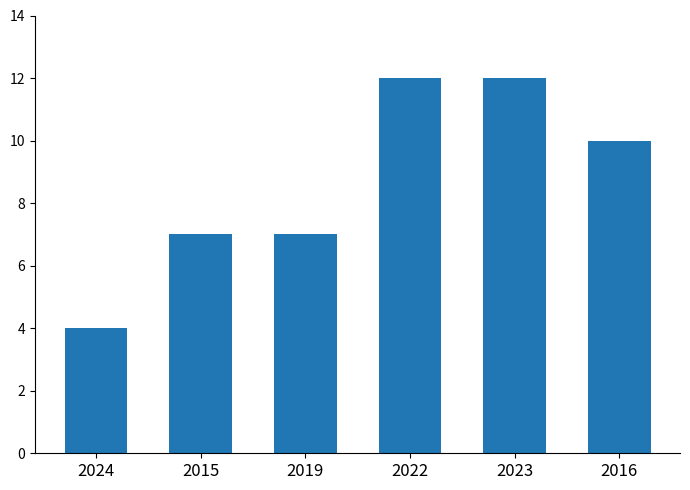

Which category has the lowest value across all series?

2024